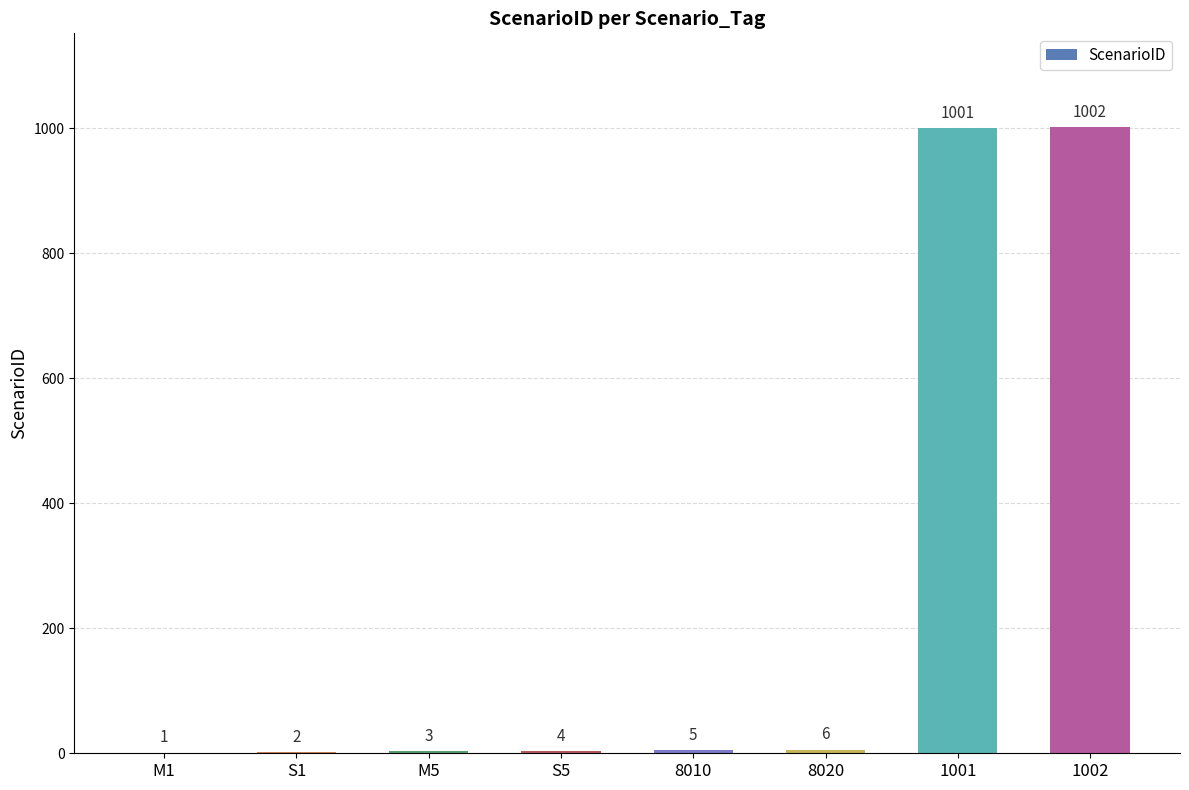

Between M5 and S1, which is larger?

M5